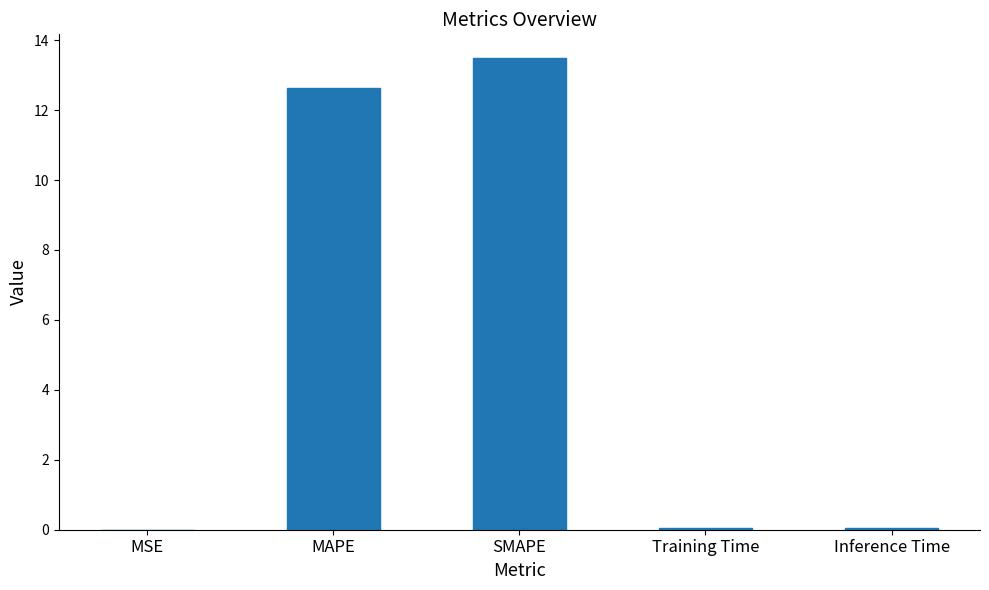

The chart shows a value of 13.5 at SMAPE. True or false?

True